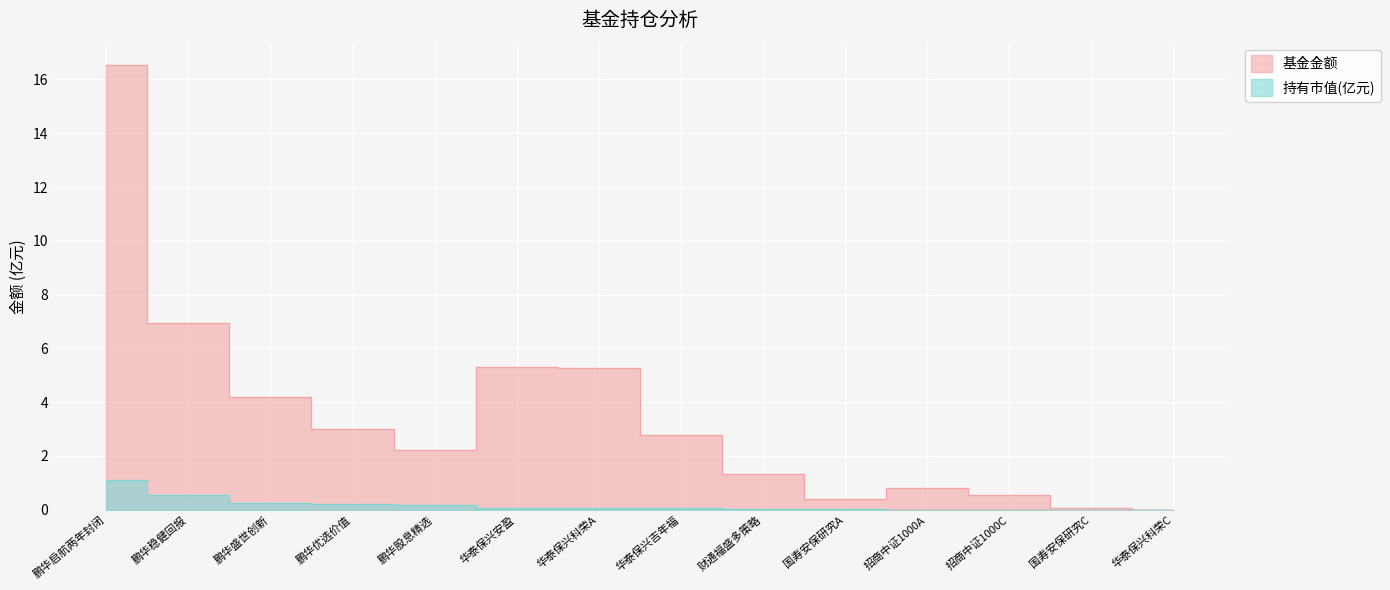

How many interior local valleys does the 基金金额 series have?

2